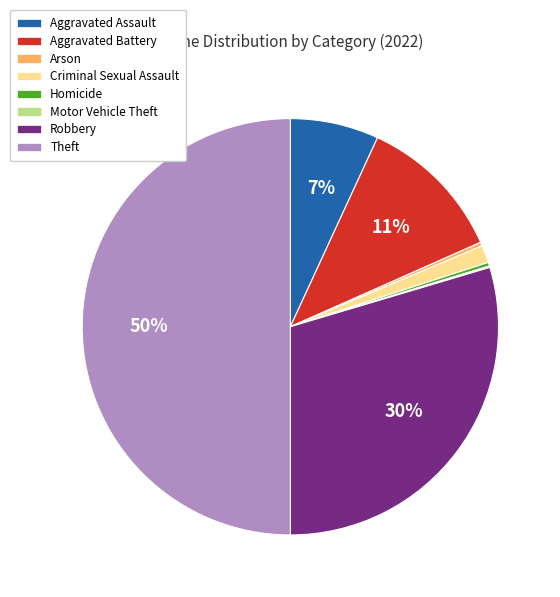

To the nearest percent, what is the difference between the Criminal Sexual Assault and Homicide slice percentages?

1%